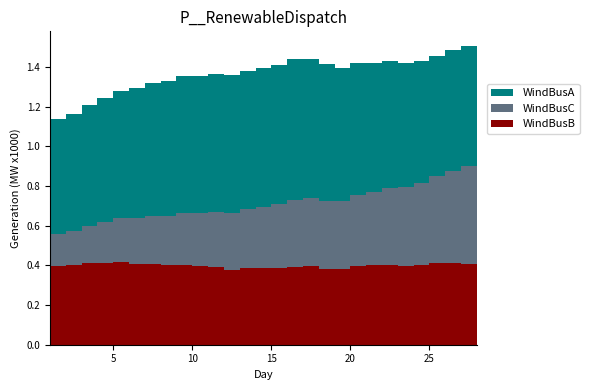

Reading left to right, list all the values displayed in this chart.

WindBusB: 0.4	0.4	0.4	0.4	0.4	0.4	0.4	0.4	0.4	0.4	0.4	0.4	0.4	0.4	0.4	0.4	0.4	0.4	0.4	0.4	0.4	0.4	0.4	0.4	0.4	0.4	0.4	0.4
WindBusC: 0.1	0.2	0.2	0.2	0.2	0.2	0.2	0.2	0.2	0.3	0.3	0.3	0.3	0.3	0.3	0.3	0.3	0.3	0.3	0.3	0.4	0.4	0.4	0.4	0.4	0.4	0.5	0.5
WindBusA: 0.6	0.6	0.6	0.6	0.6	0.6	0.7	0.7	0.7	0.7	0.7	0.7	0.7	0.7	0.7	0.7	0.7	0.7	0.7	0.7	0.7	0.6	0.6	0.6	0.6	0.6	0.6	0.6